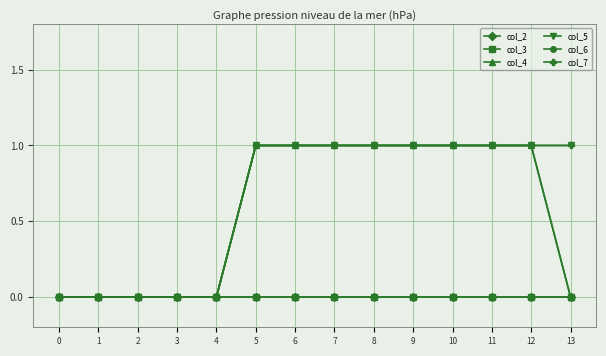

Is it true that col_7 equals 1 at 5?

True